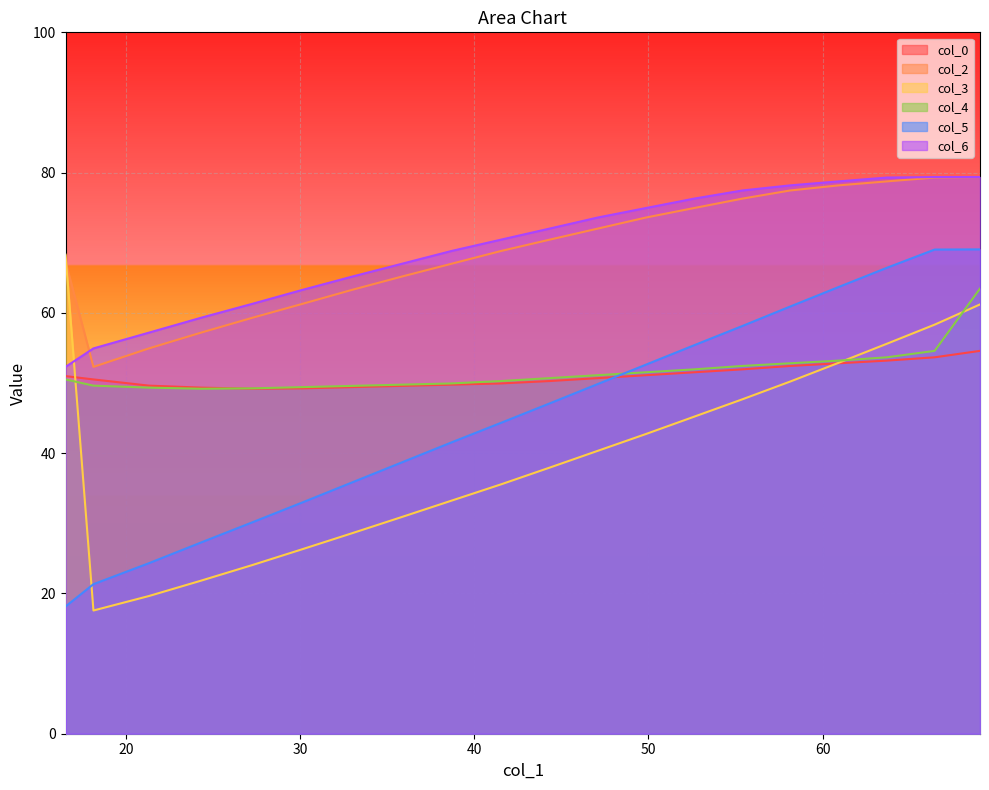

What is the highest value of the col_2 series?

79.4